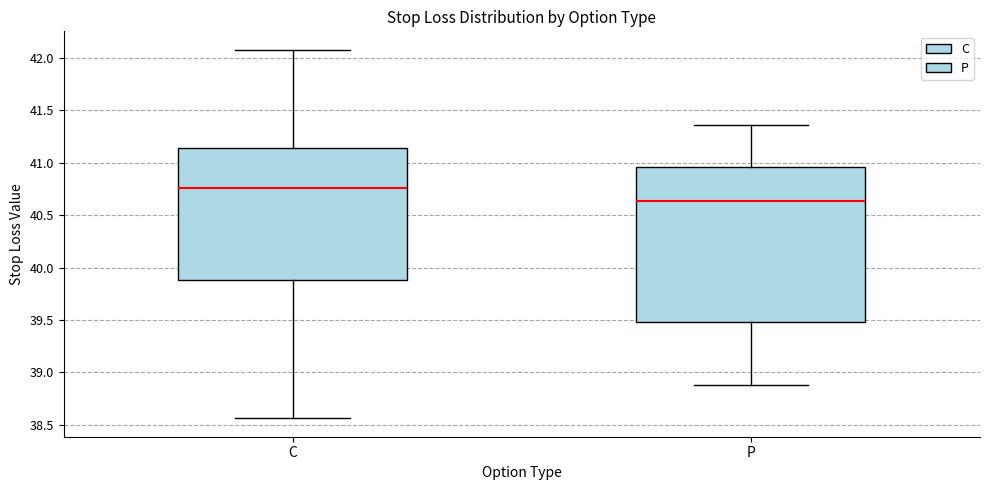

Reading left to right, read every box against the y-axis: the position of its median line, the range the box covers, and the ends of its whiskers. The values are not printed on the chart, so give them approximately, as read against the axis.

C: median 40.75, box 39.90 to 41.15, whiskers 38.55 to 42.10
P: median 40.65, box 39.50 to 40.95, whiskers 38.90 to 41.35